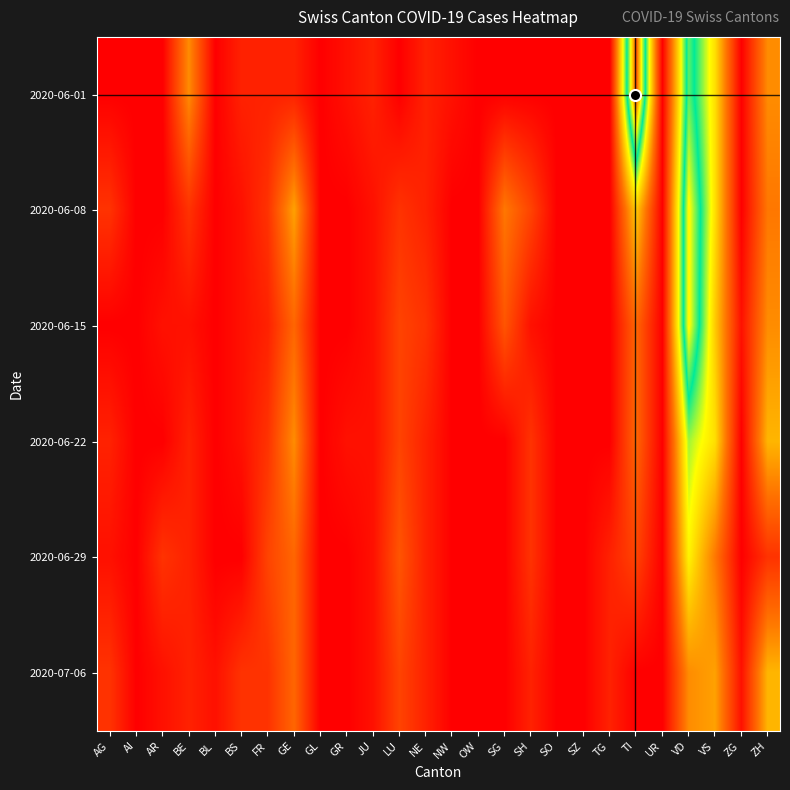

At which category is the sum across all series the highest?

VD